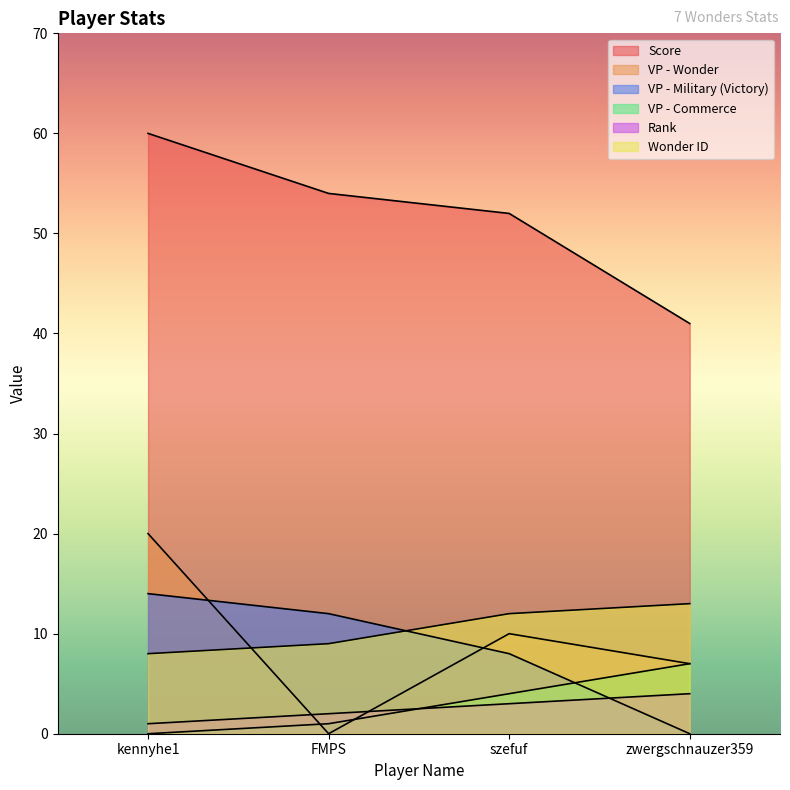

Between which two adjacent categories do VP - Military (Victory) and VP - Commerce first intersect?

szefuf and zwergschnauzer359